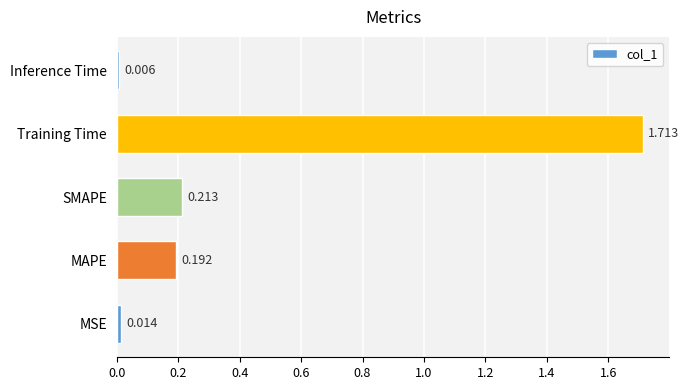

Between Training Time and SMAPE, which is larger?

Training Time